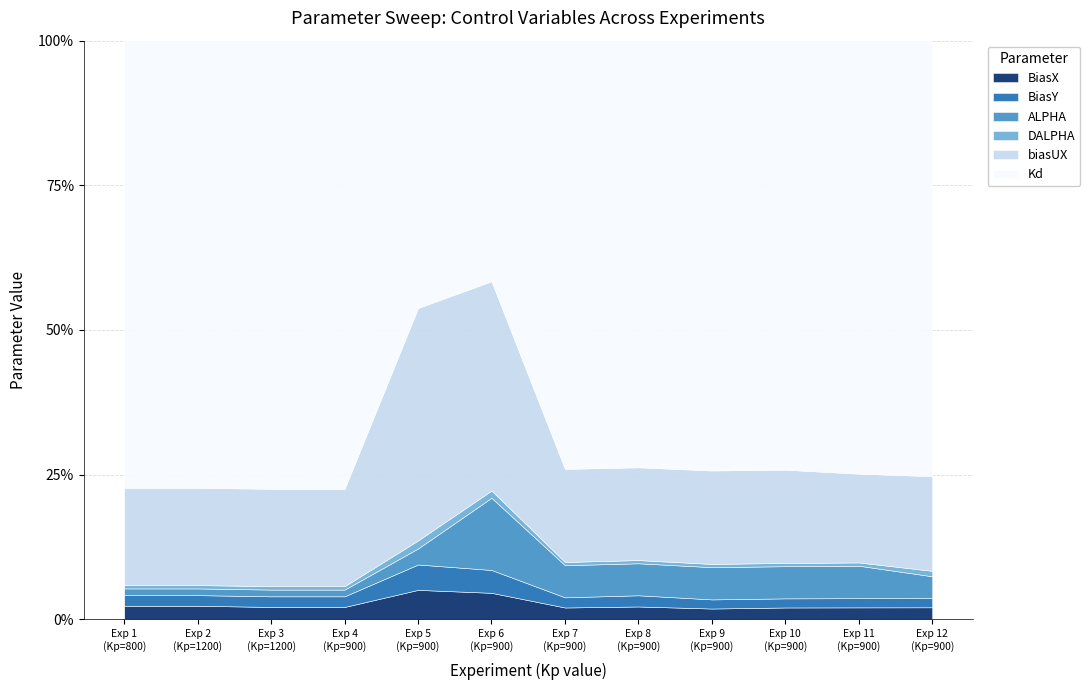

What is the label of the 8th point from the left?

900